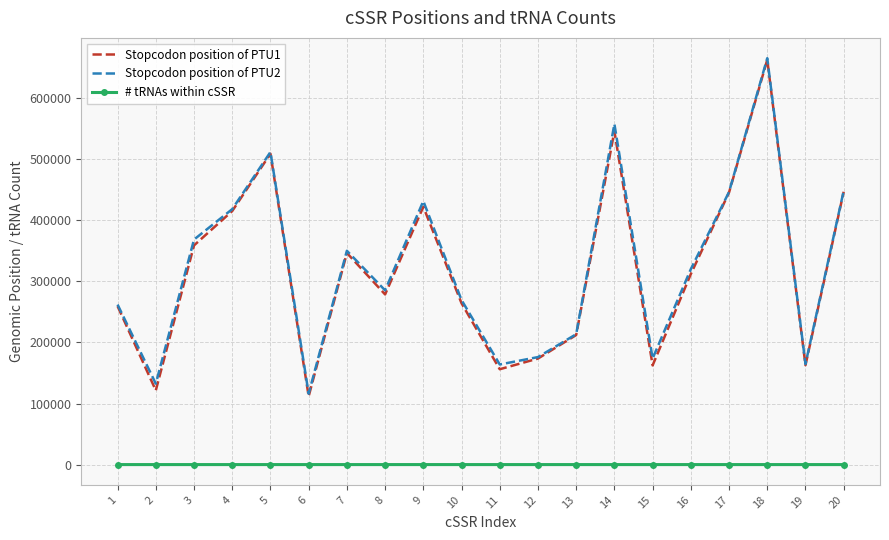

True or false: Stopcodon position of PTU2 and # tRNAs within cSSR cross at least once.

False